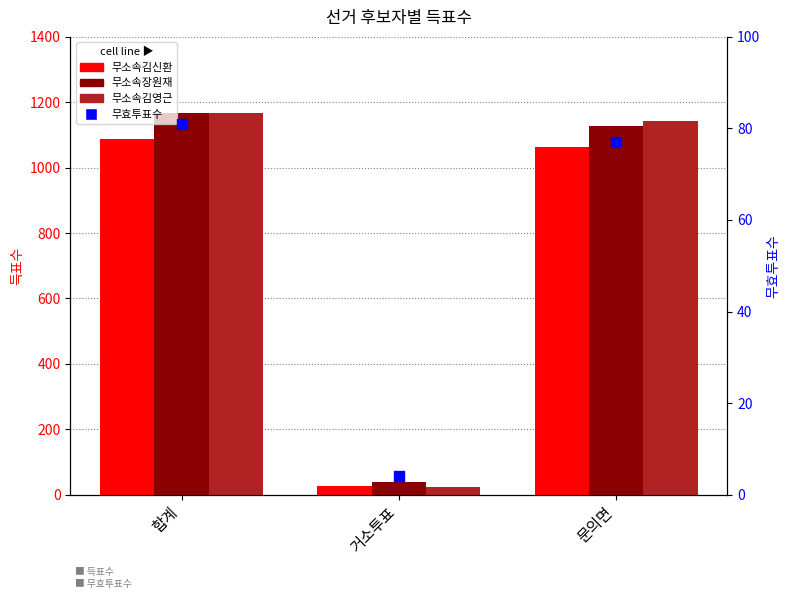

What are all the series names shown in the legend?

무소속김신환, 무소속장원재, 무소속김영근, 무효투표수